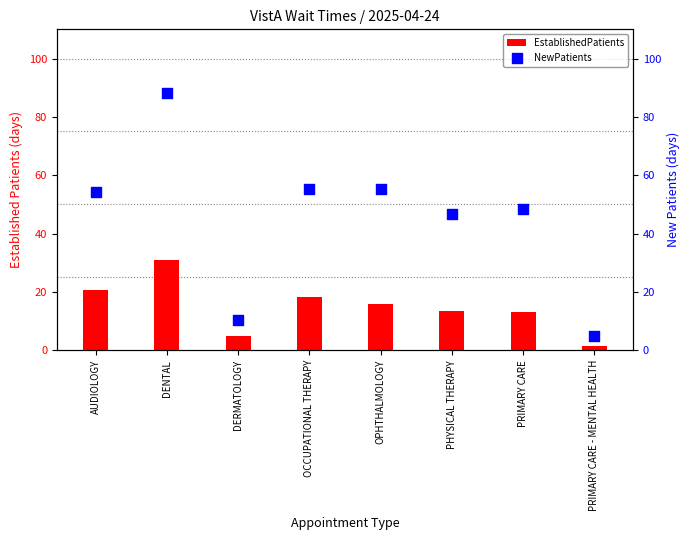

Which series has the largest total across all categories?

NewPatients